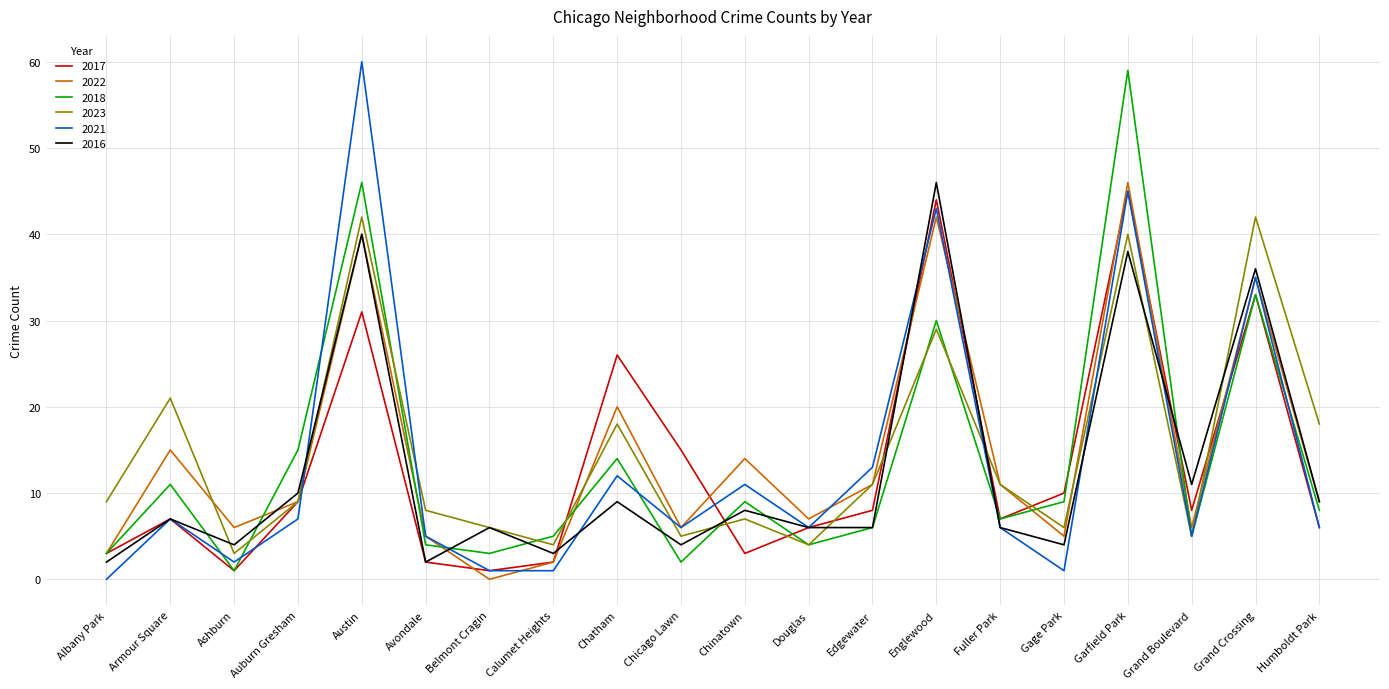

What is the highest value of the 2021 series?

60